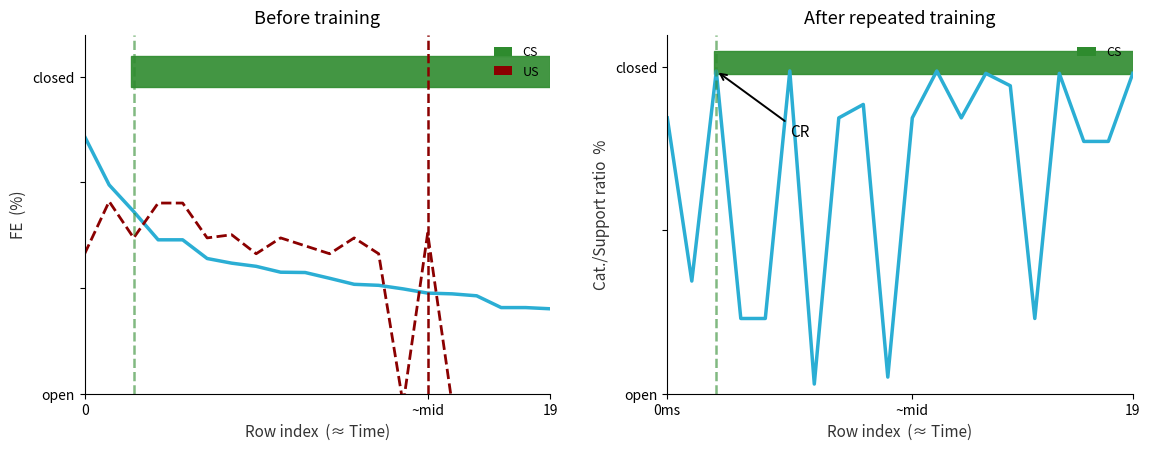

Between 12 and 9, which is larger?

9